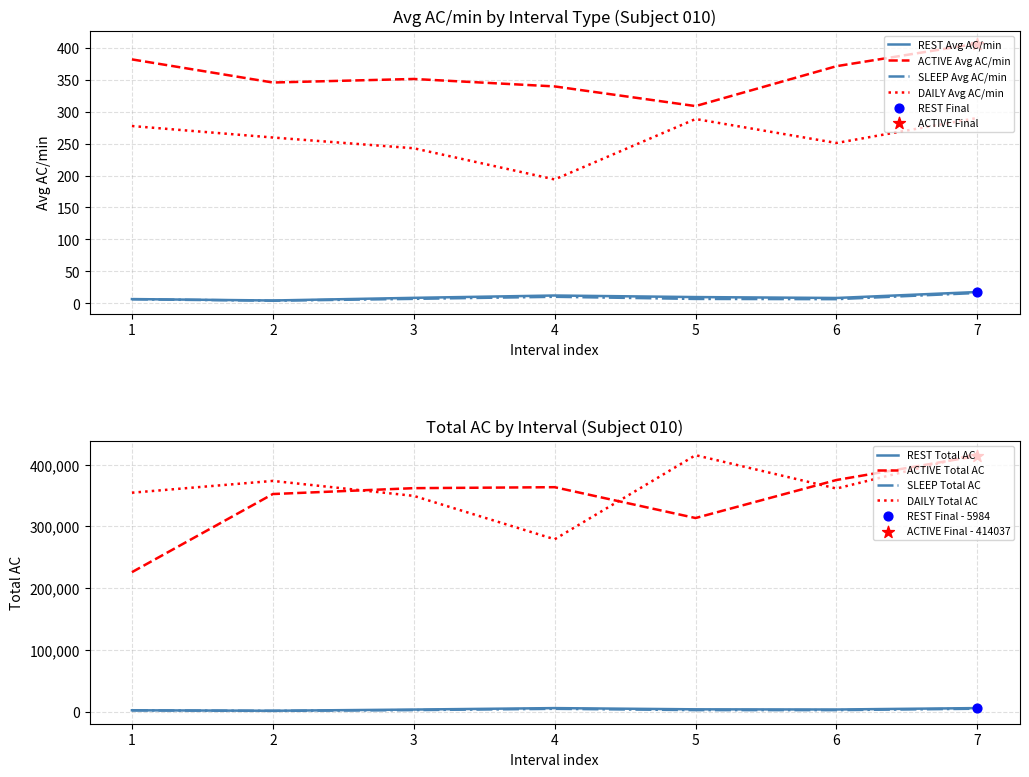

True or false: ACTIVE Avg AC/min and REST Avg AC/min intersect in this chart.

False